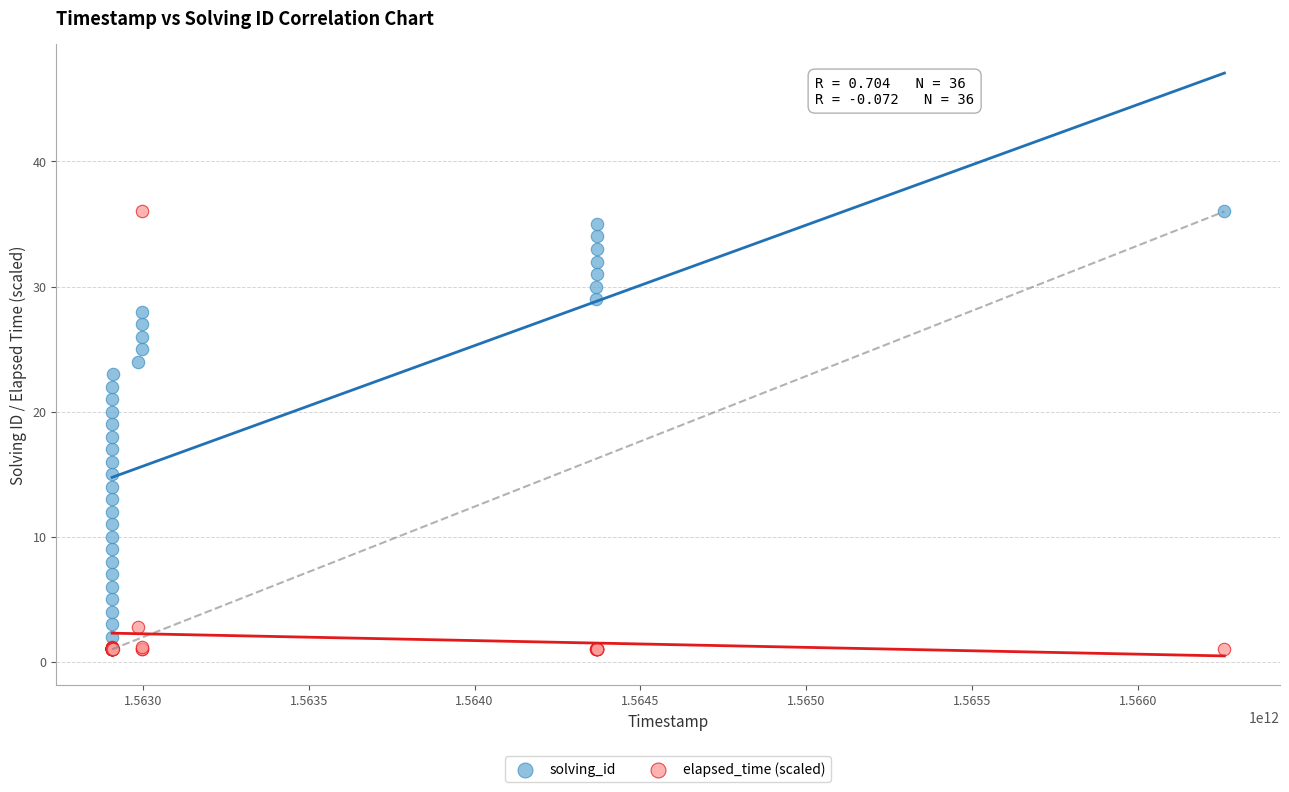

What are all the series names shown in the legend?

solving_id, elapsed_time (scaled)